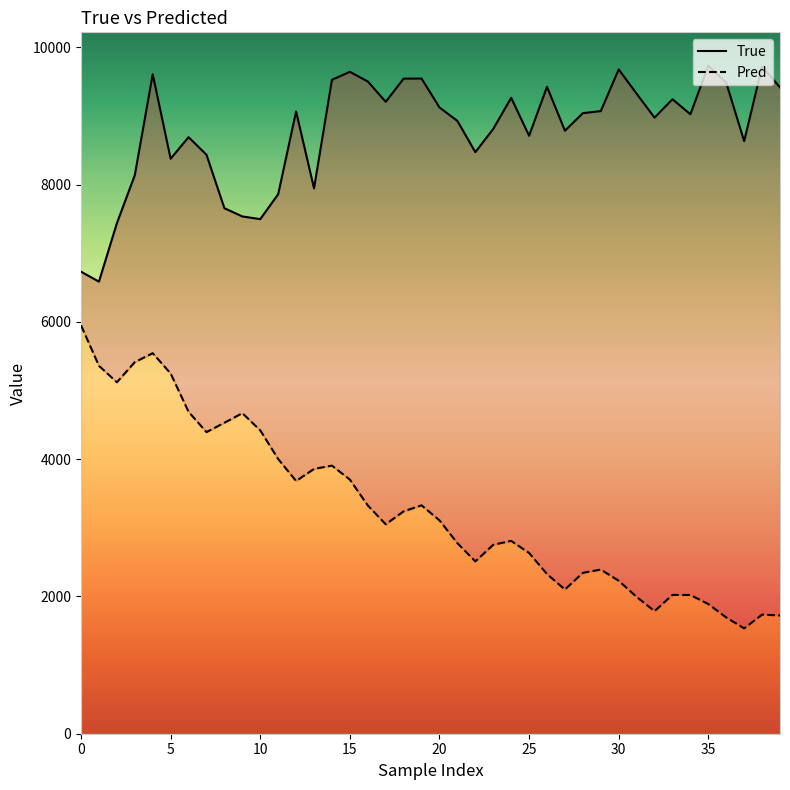

True or false: Pred has a value of 2718.8 at 31.

False